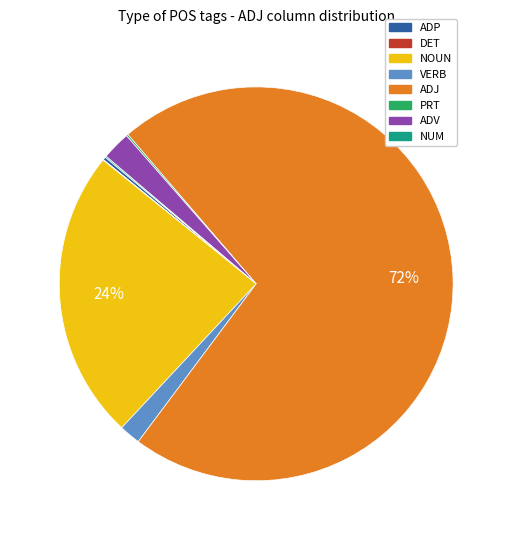

Does any single category account for the majority?

Yes